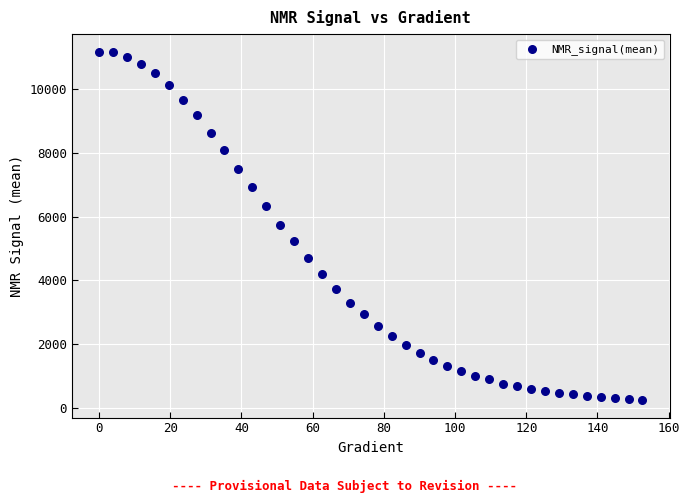

What is the range of Y values (max minus min)?

10932.0